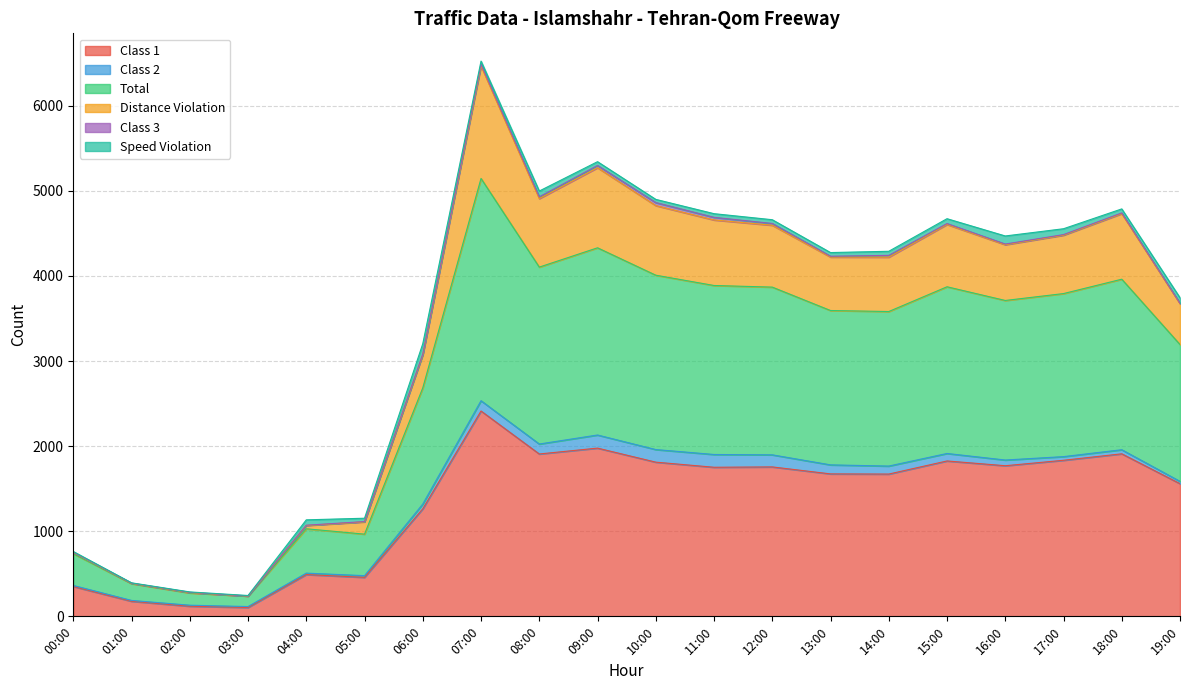

The Class 1 series shows 2537 at 15:00. True or false?

False